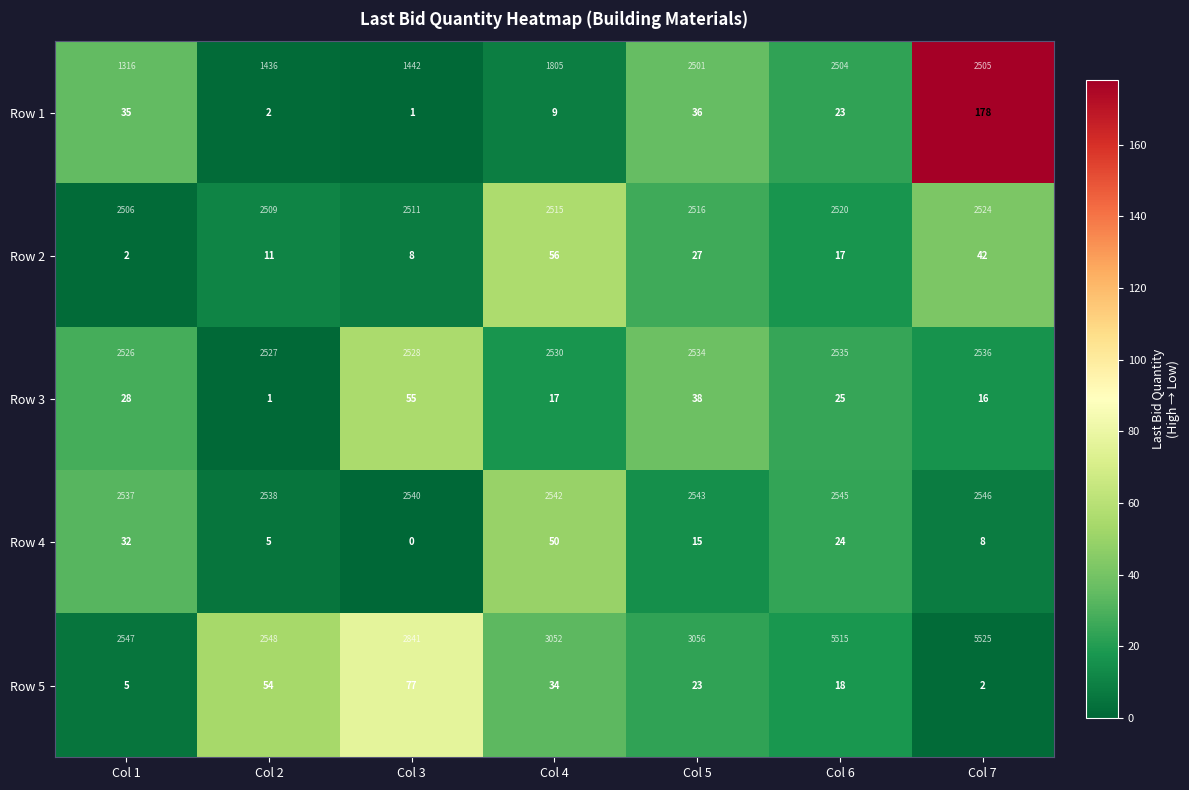

Which series has the largest total across all categories?

Row 1